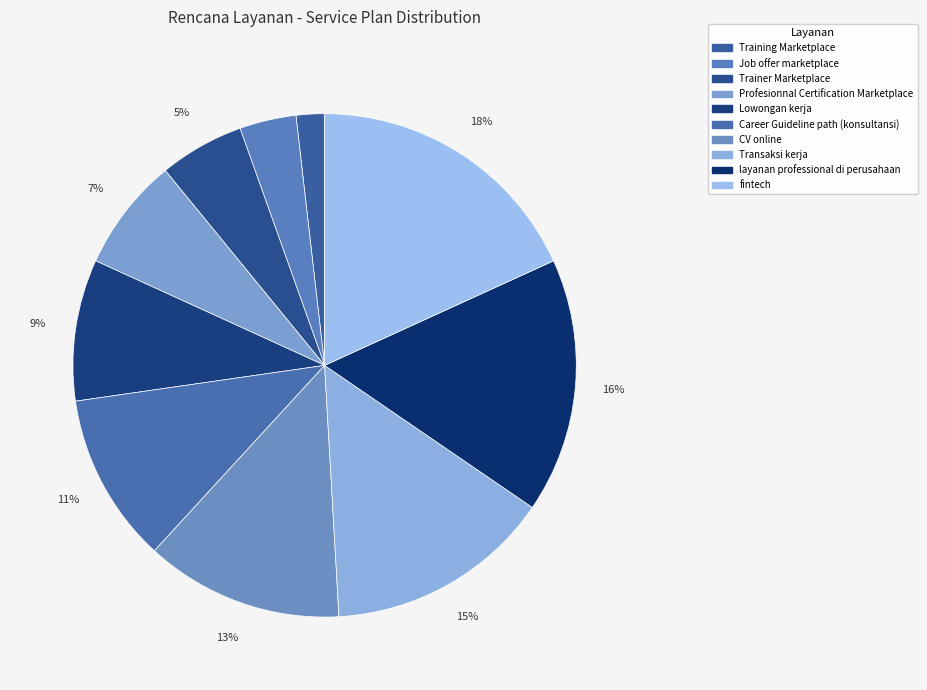

To the nearest percent, what is the average slice percentage?

10%